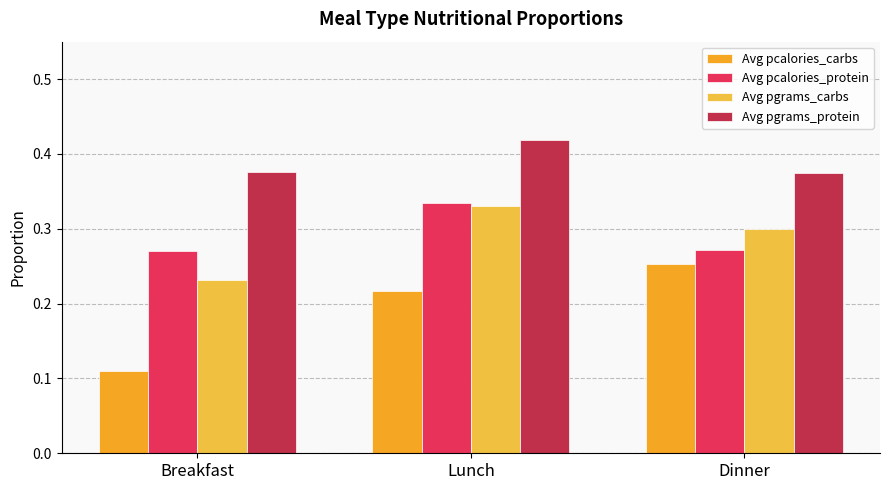

What is the value of the Avg pgrams_carbs bar at the 1st from the left?

0.2